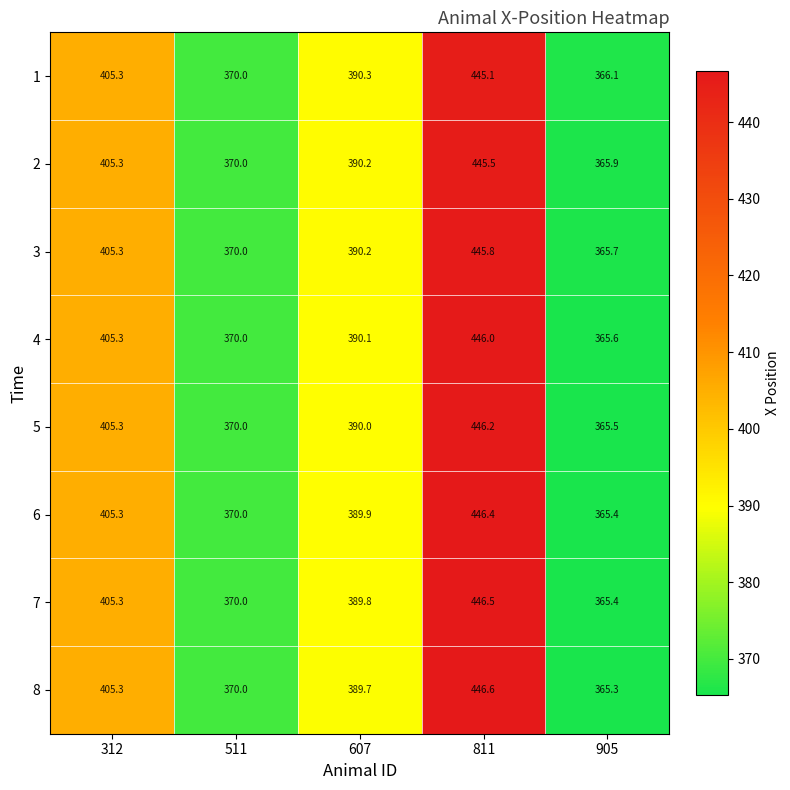

True or false: 8 has a value of 673.4 at 607.

False